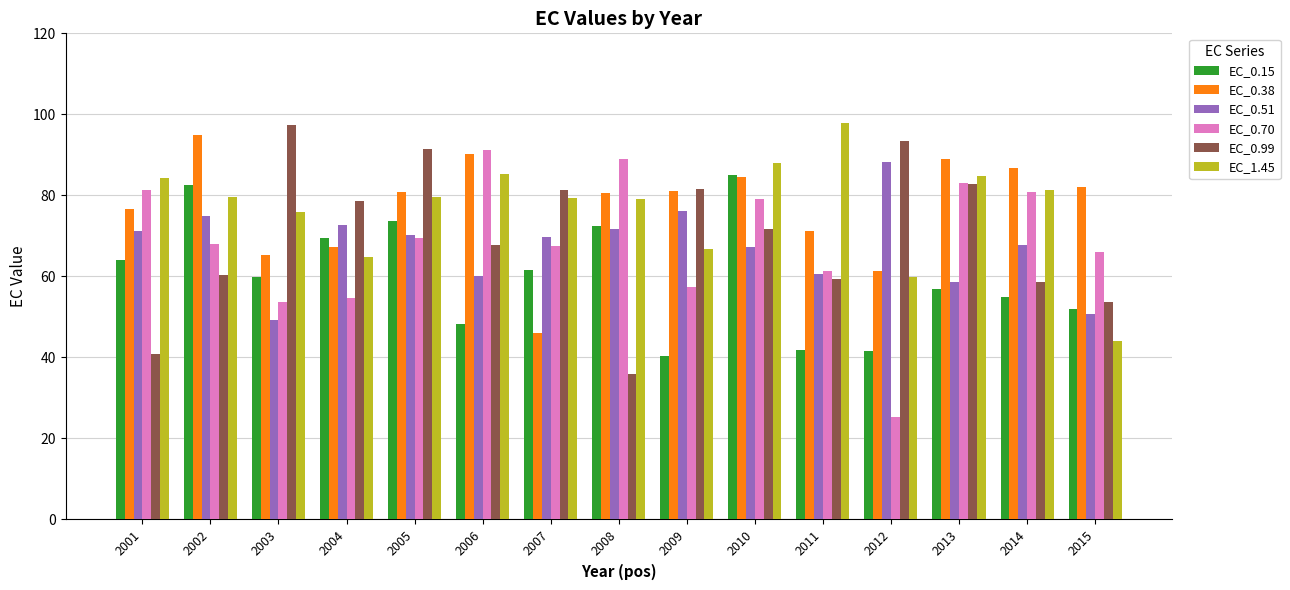

Which category has the highest value in the EC_0.51 series?

2012